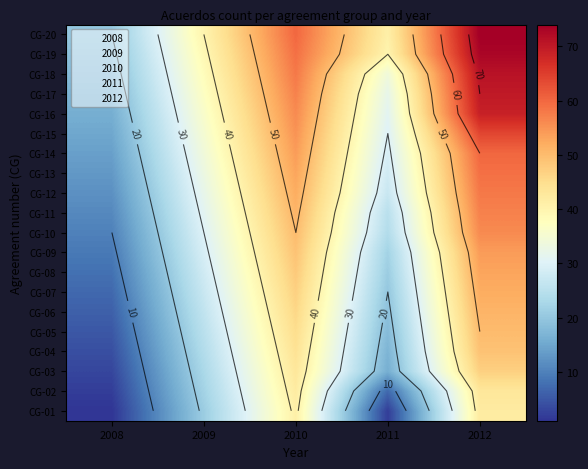

At which label does CG-20 first exceed 41?

2010